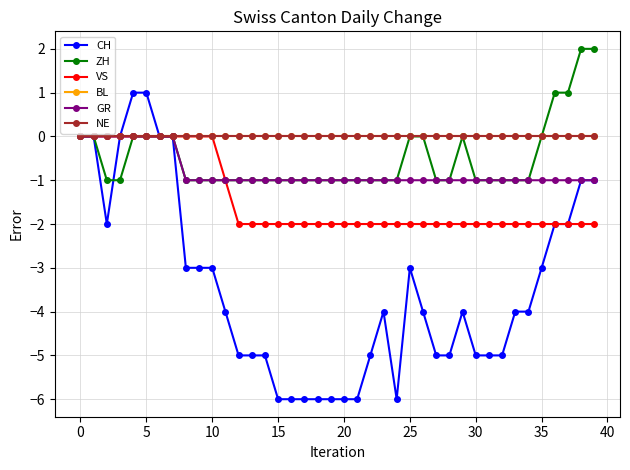

True or false: CH and GR cross at least once.

False